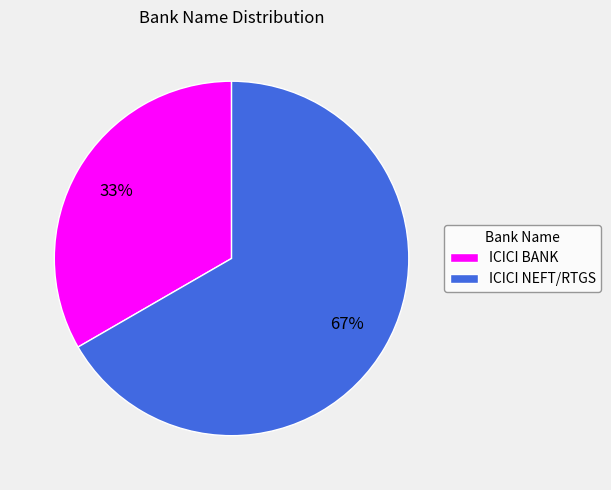

How many segments does this pie chart have?

2